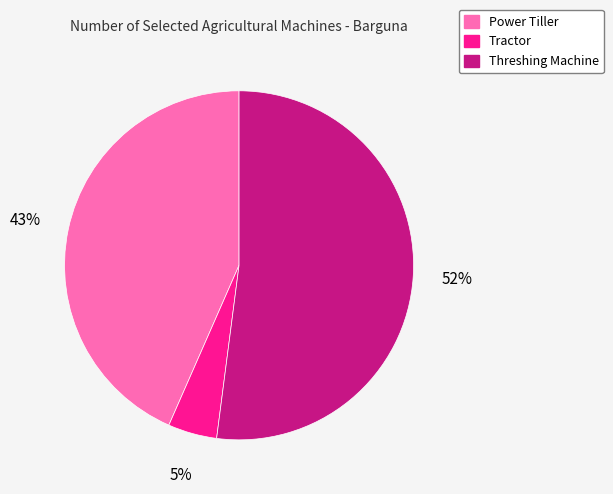

Is there a majority slice in this chart?

Yes